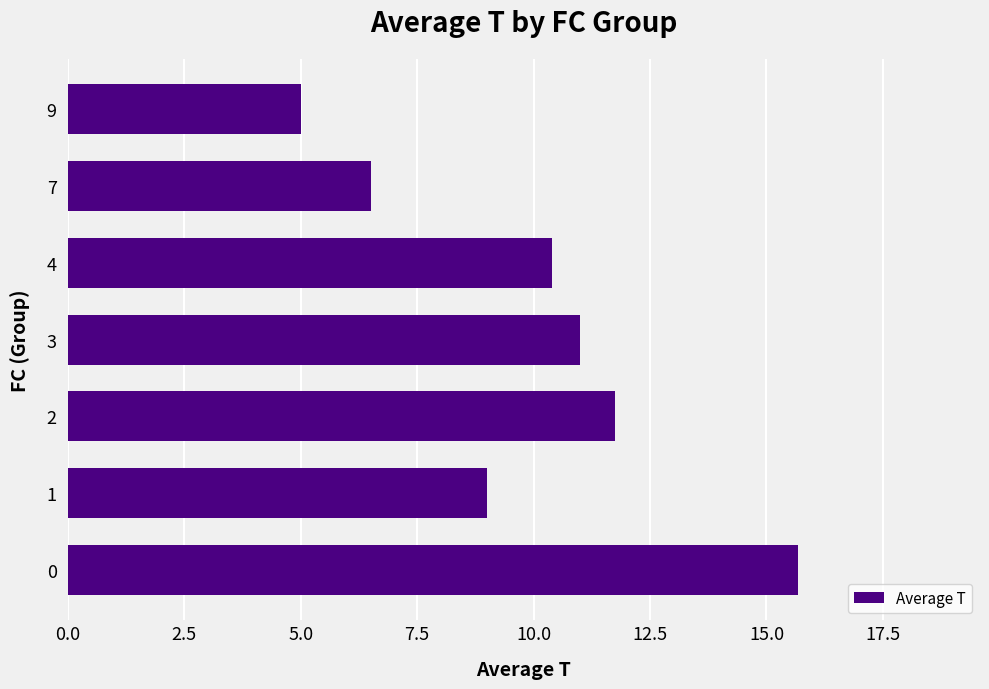

Between 3 and 1, which is larger?

3